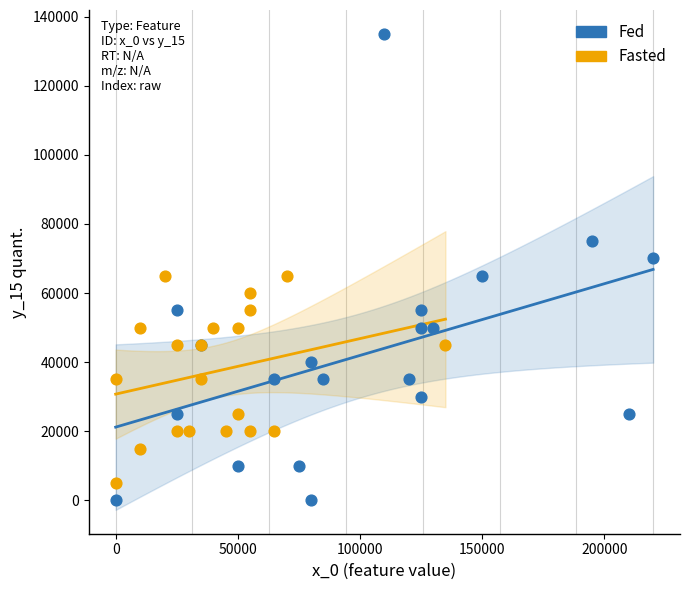

Which series has the widest spread of Y values?

Fed